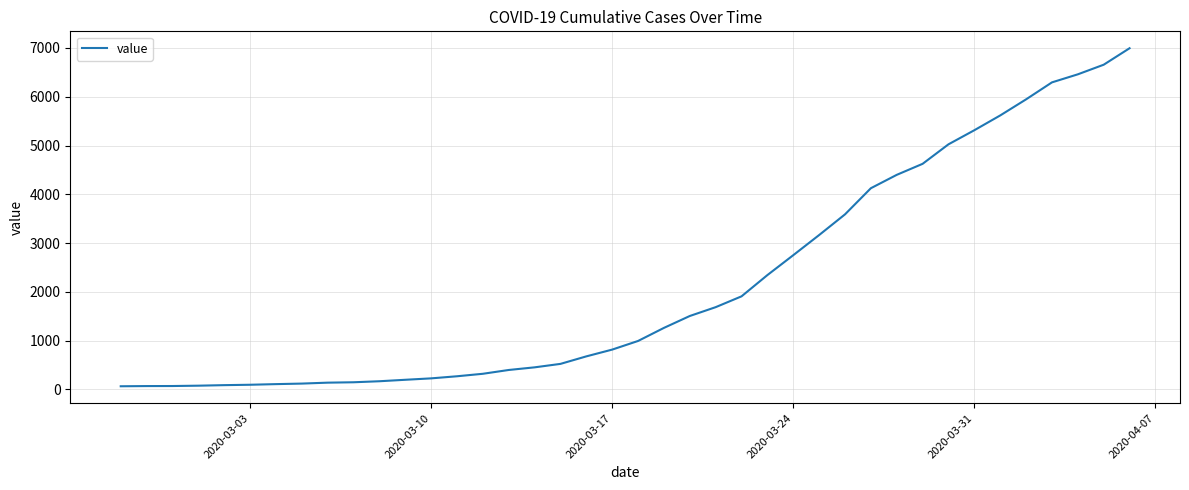

What is the difference between the maximum and minimum values?

6931